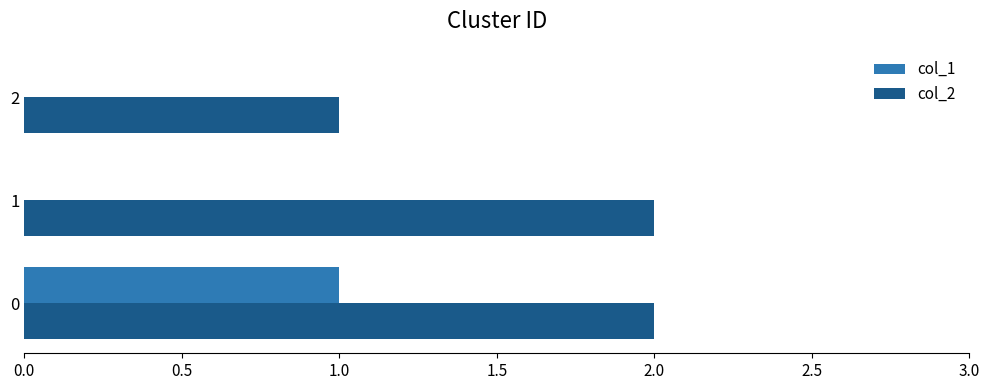

Count the col_1 values in the range 0 to 1.

3